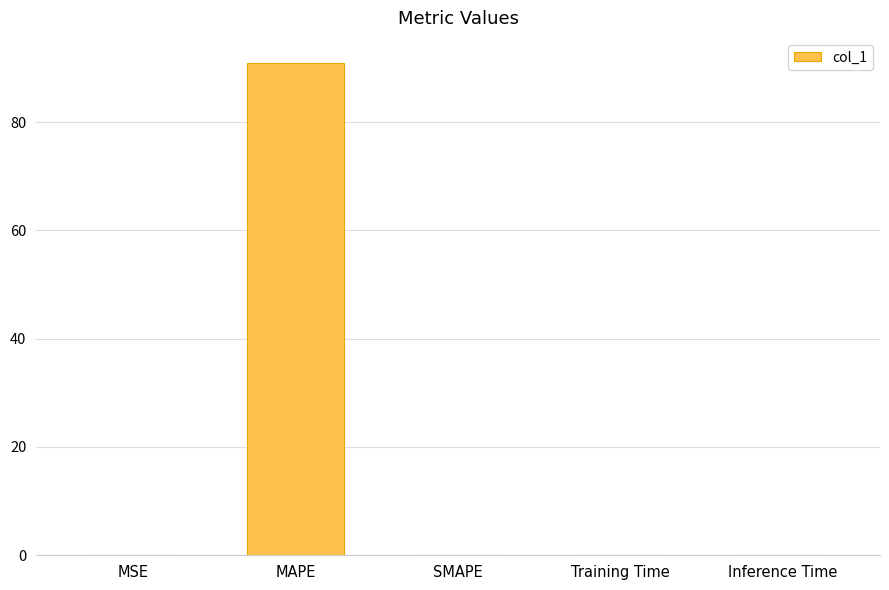

At which category does the chart reach its peak across all series?

MAPE